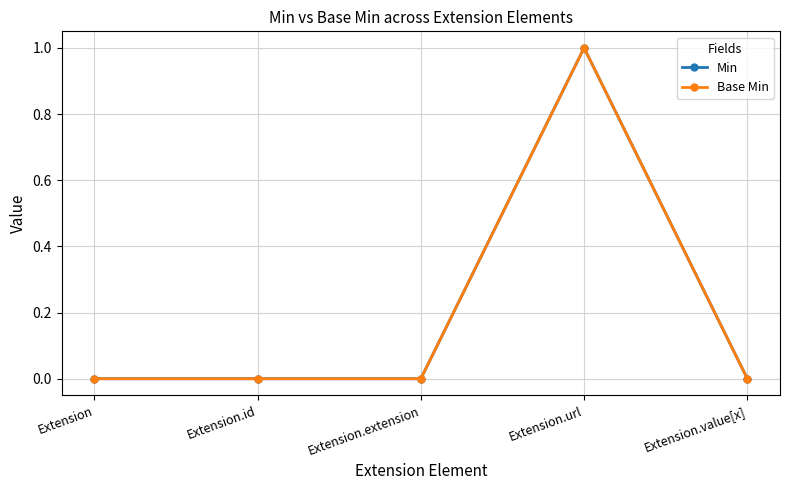

The value of Min at Extension.id is 1. True or false?

False